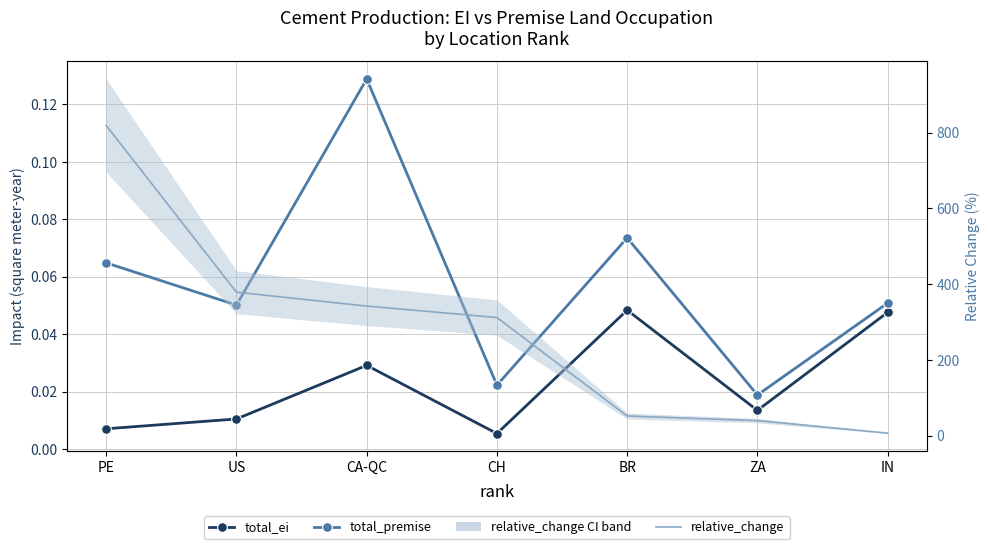

Is the value of total_ei at BR greater than the value of total_premise at PE?

No